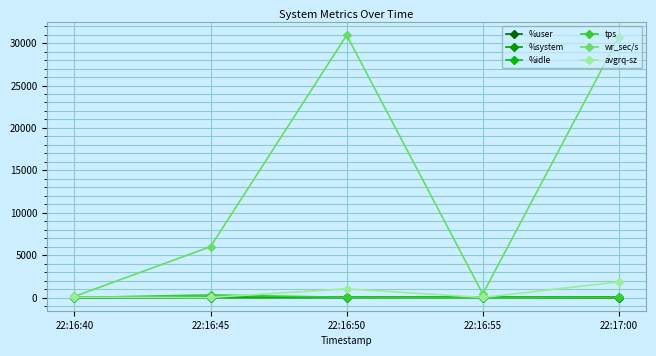

How many values in the %idle series are below 59?

2